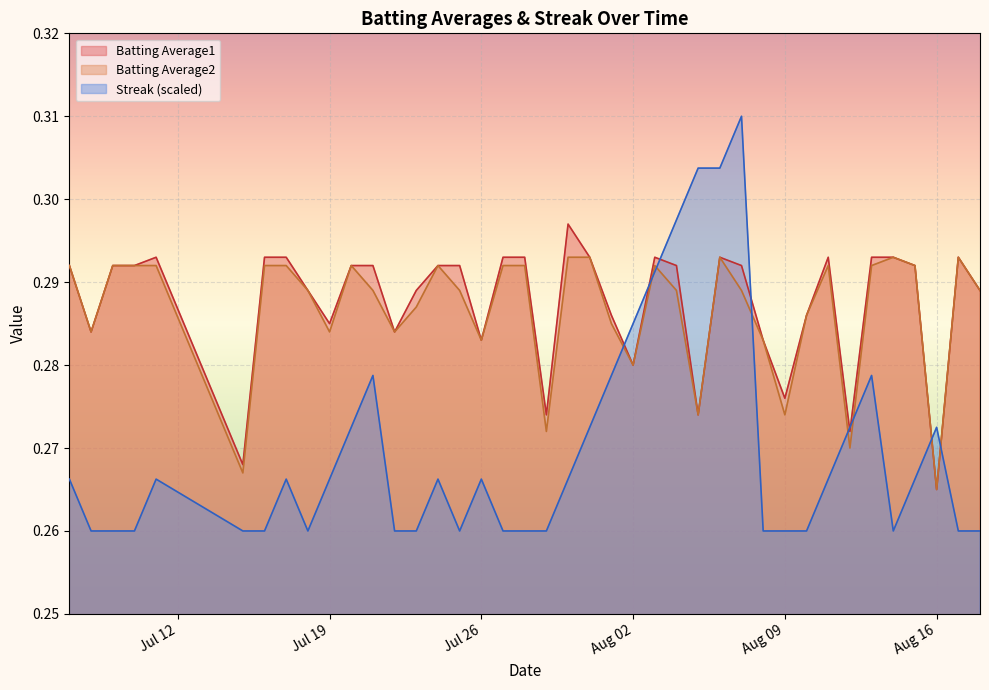

List the series in order of their peak value, highest first.

Streak (scaled), Batting Average1, Batting Average2